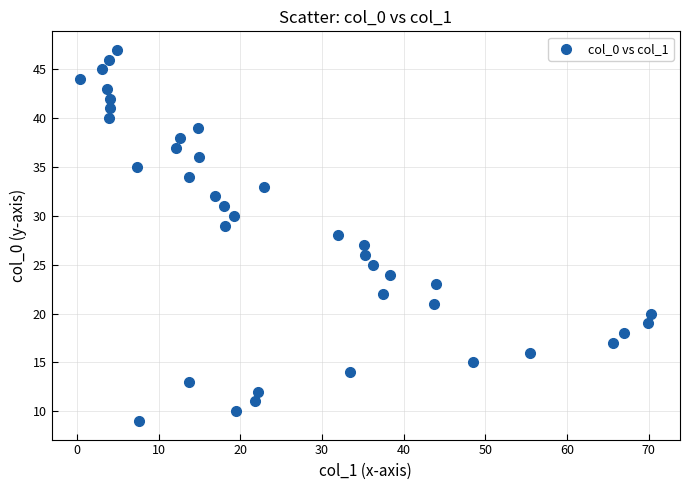

What is the range of Y values (max minus min)?

38